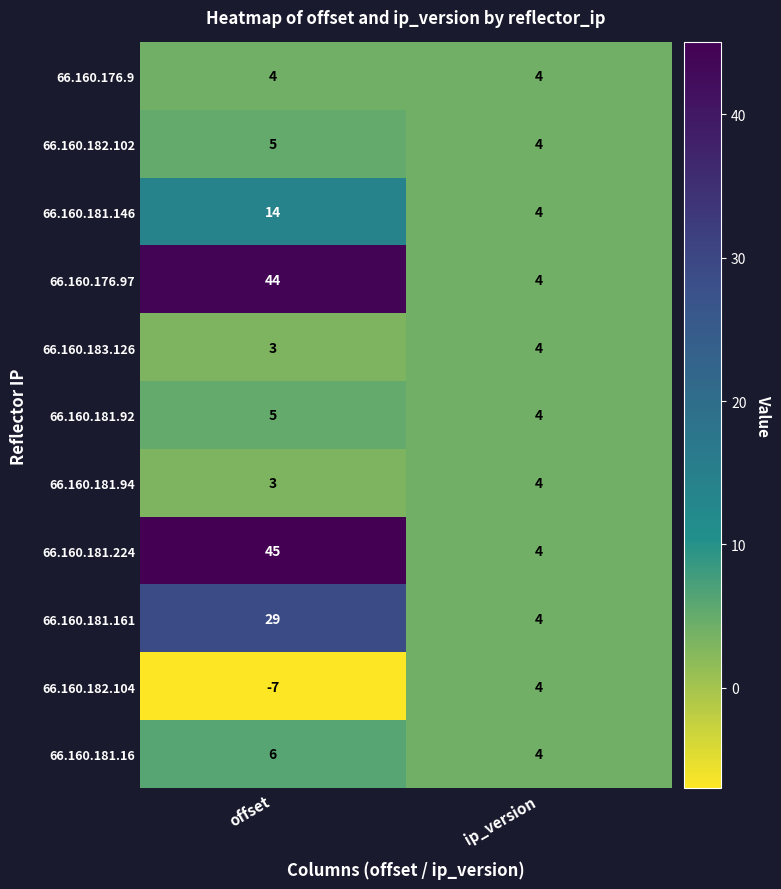

The value of 66.160.181.146 at ip_version is 4. True or false?

True